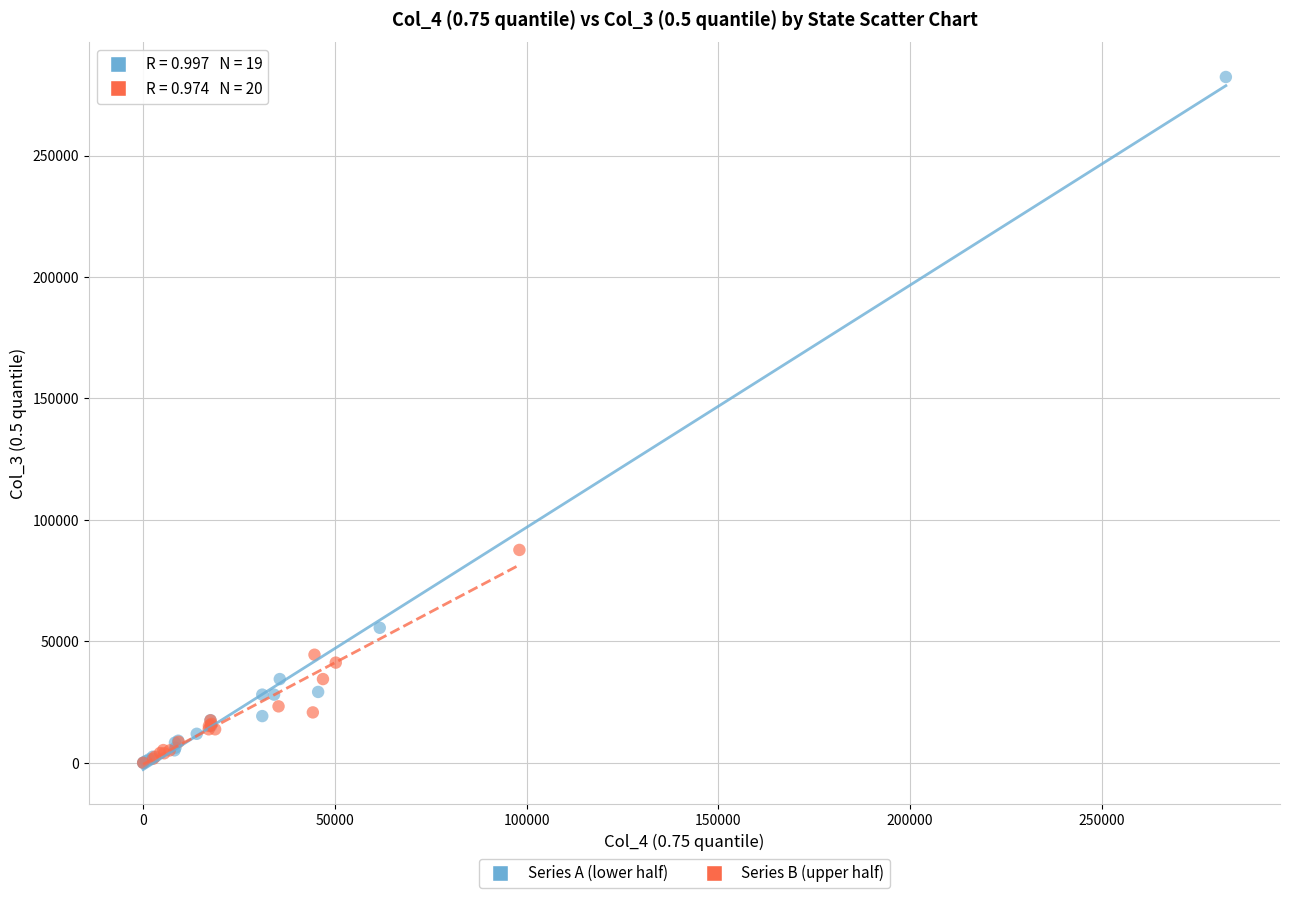

Which series has the largest Y range (max minus min)?

Series A (lower half)